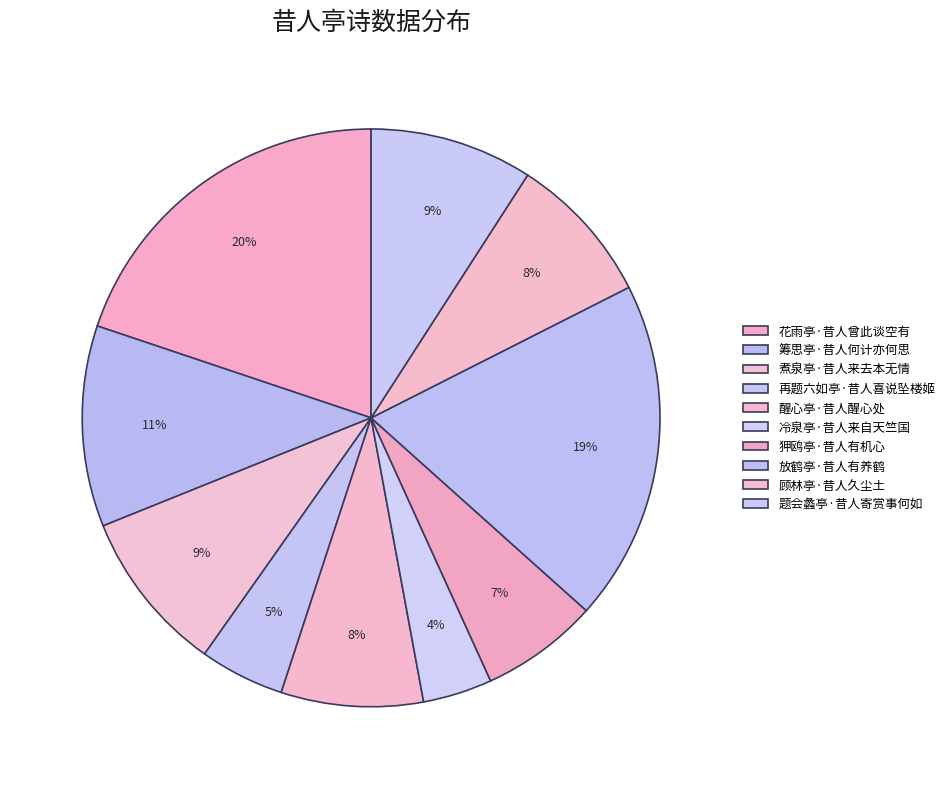

How many segments does this pie chart have?

10